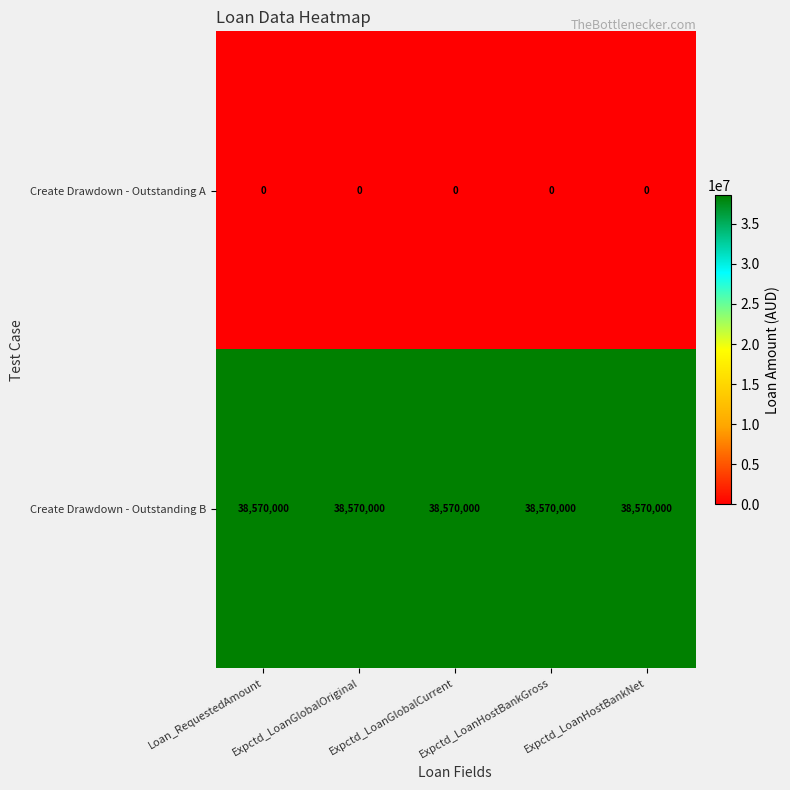

What is the difference between the highest and lowest values at Expctd_LoanHostBankGross?

38570000